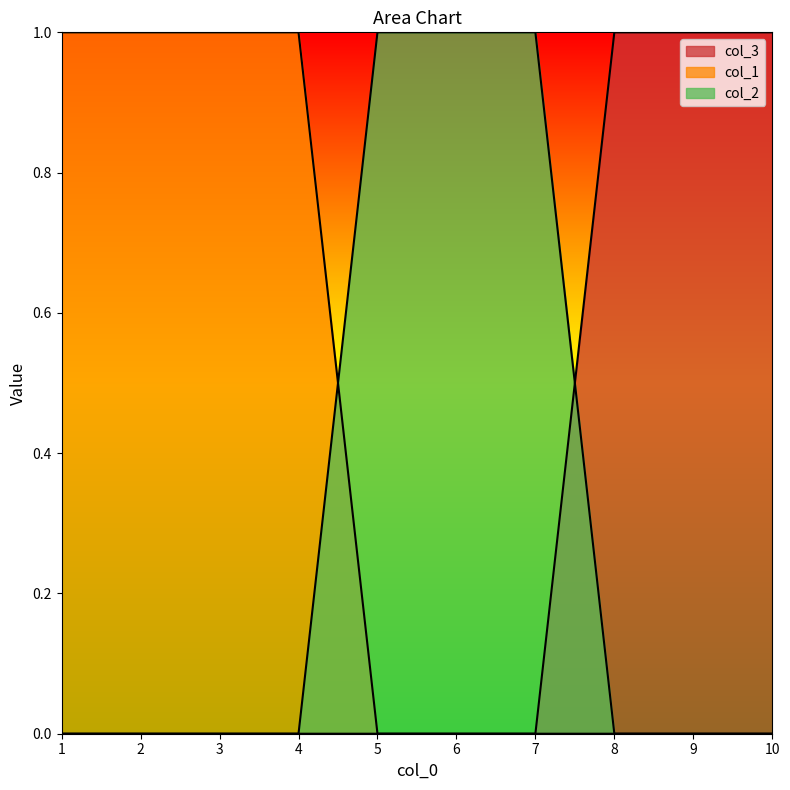

Which series ends up on top after the final intersection of col_3 and col_2?

col_3